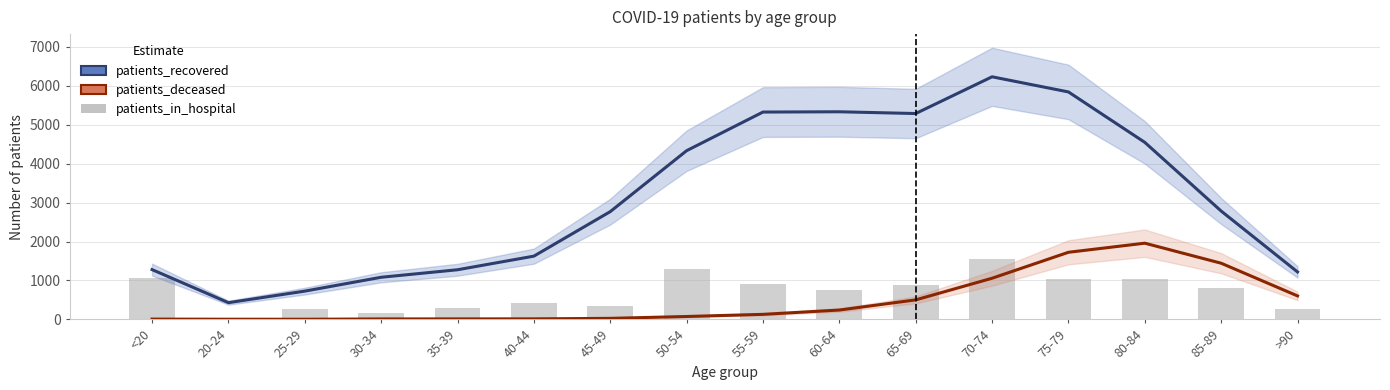

What is the label of the 11th bar from the right?

40-44